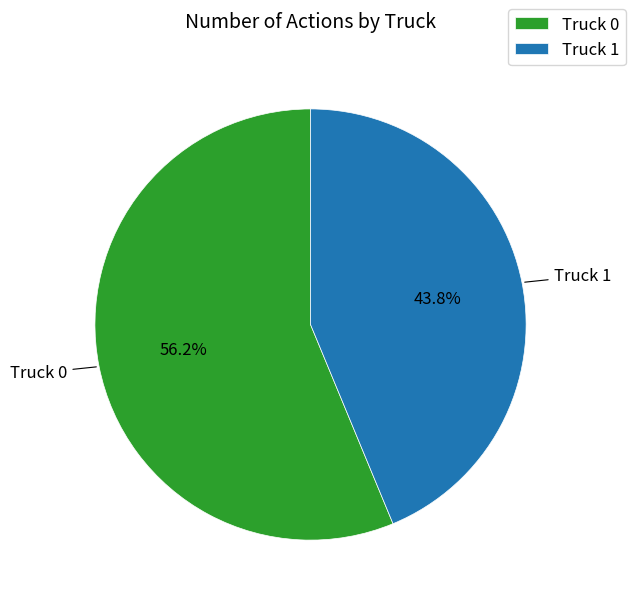

Does Truck 0 represent more than half of the total?

Yes